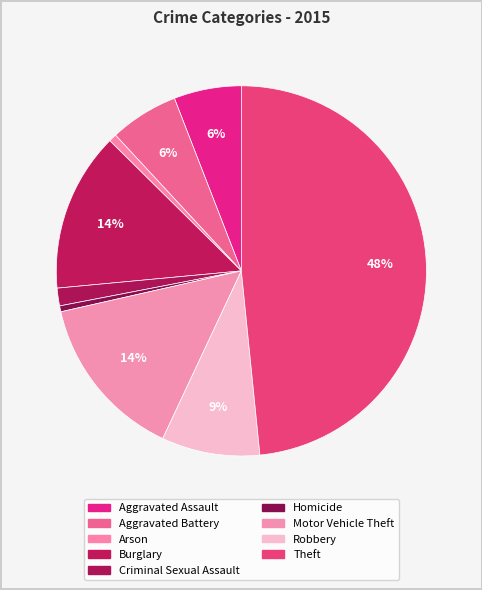

Combined, do Aggravated Assault and Burglary account for over 50%?

No